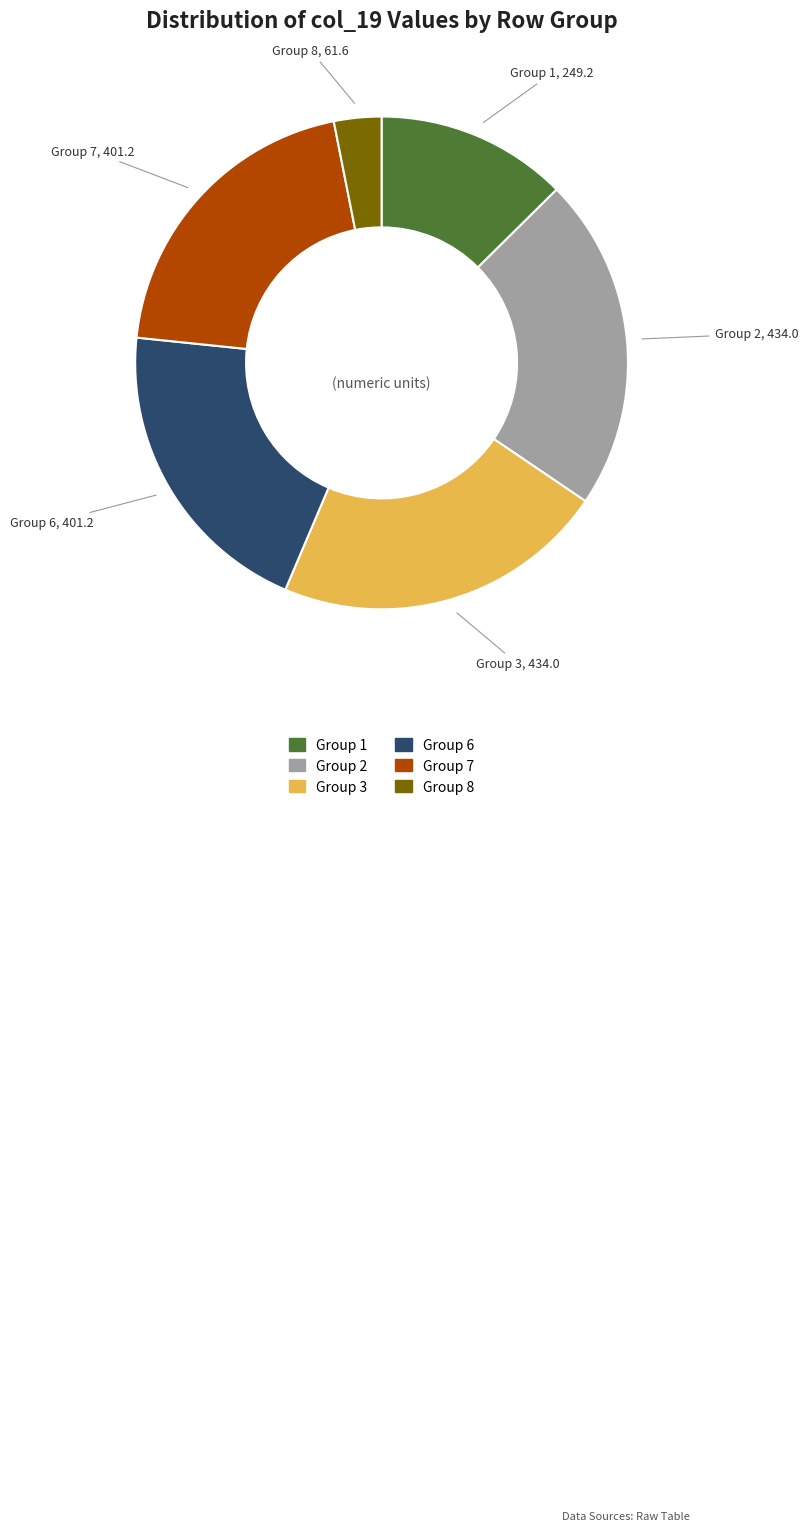

Is there any slice that represents more than half of the pie?

No